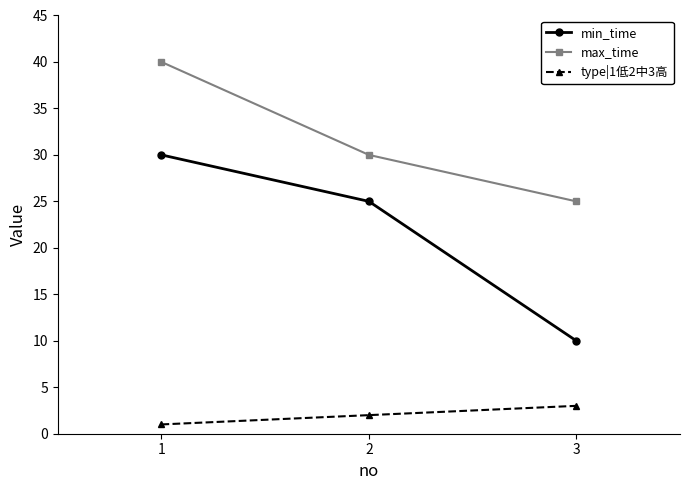

What is the difference between the second highest and minimum values in the max_time series?

5